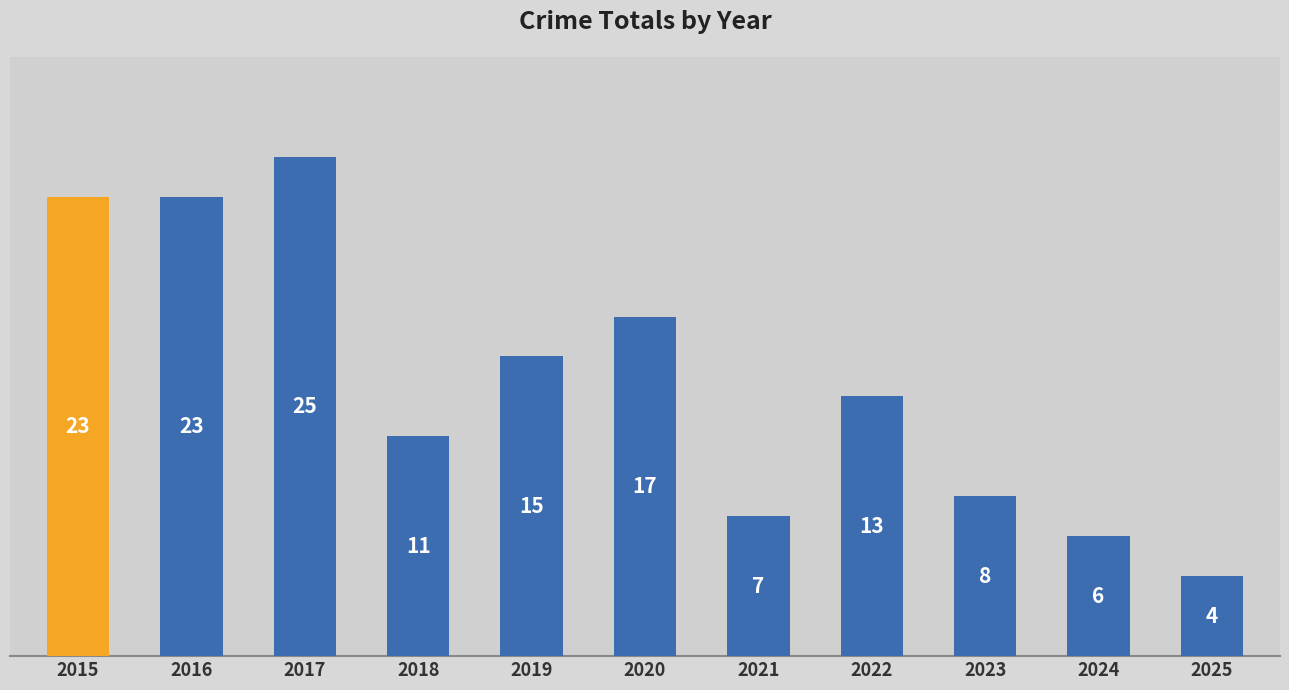

Read the value at 2022.

13